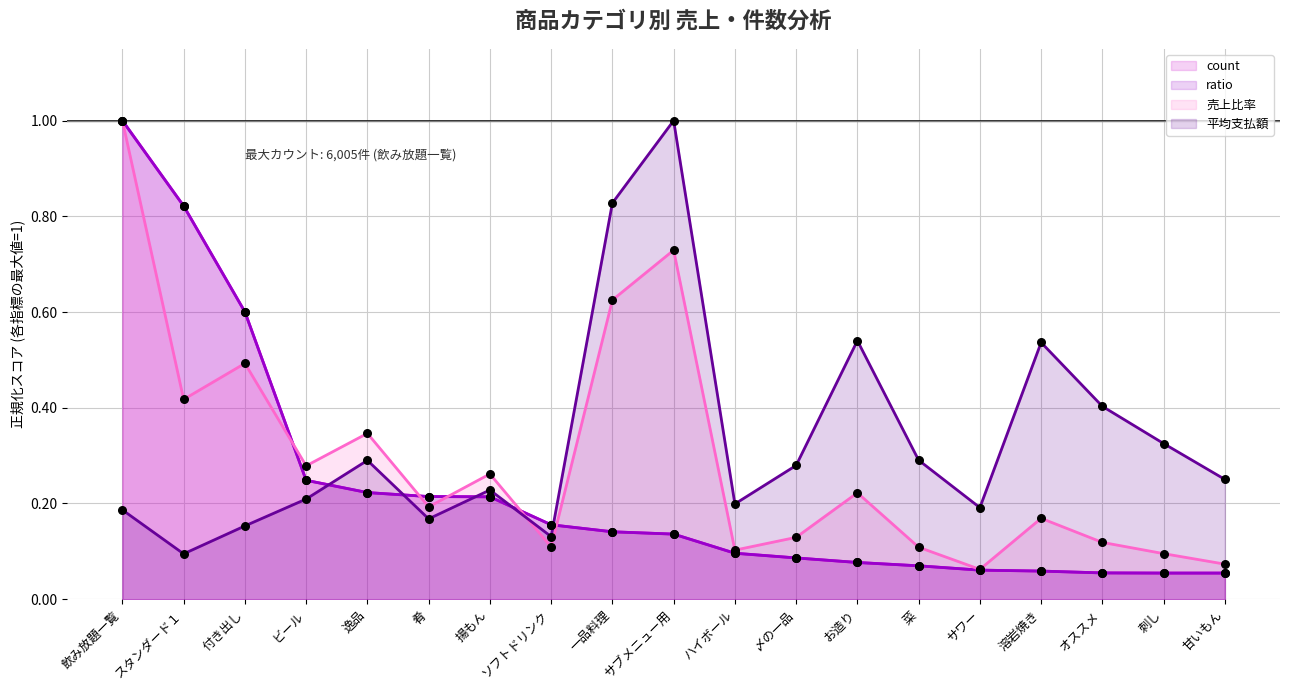

Which series has the largest total across all categories?

平均支払額